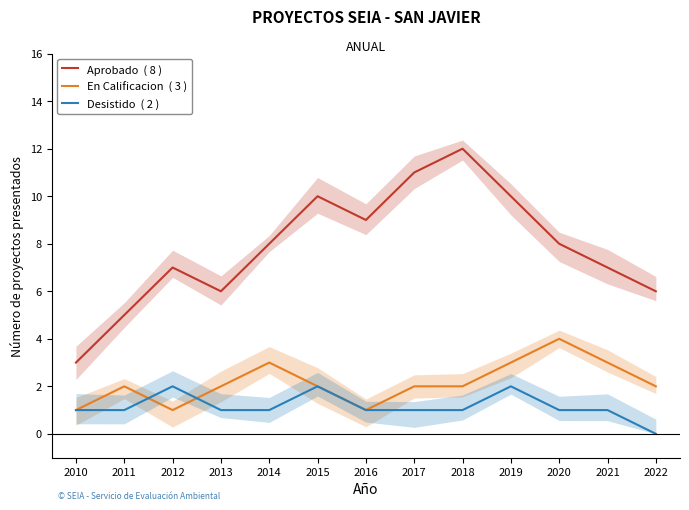

Reading left to right, transcribe all the data shown in this chart.

Aprobado  ( 8 ): 3	5	7	6	8	10	9	11	12	10	8	7	6
En Calificacion  ( 3 ): 1	2	1	2	3	2	1	2	2	3	4	3	2
Desistido  ( 2 ): 1	1	2	1	1	2	1	1	1	2	1	1	0